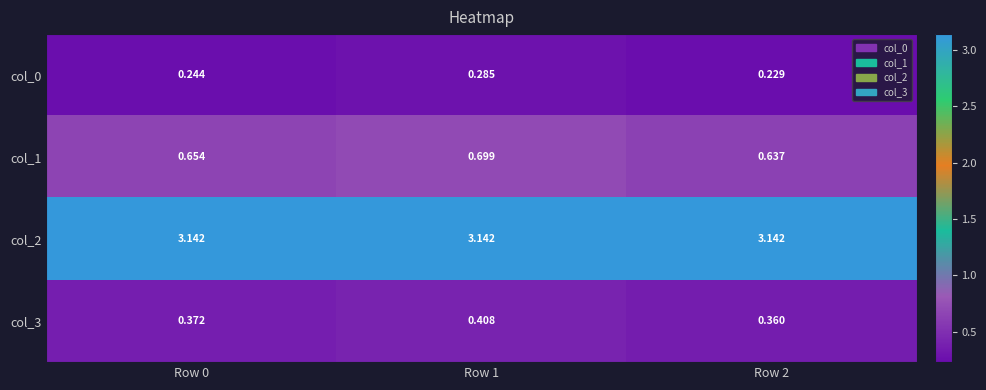

Is the value of col_1 at Row 0 greater than the value of col_2 at Row 2?

No